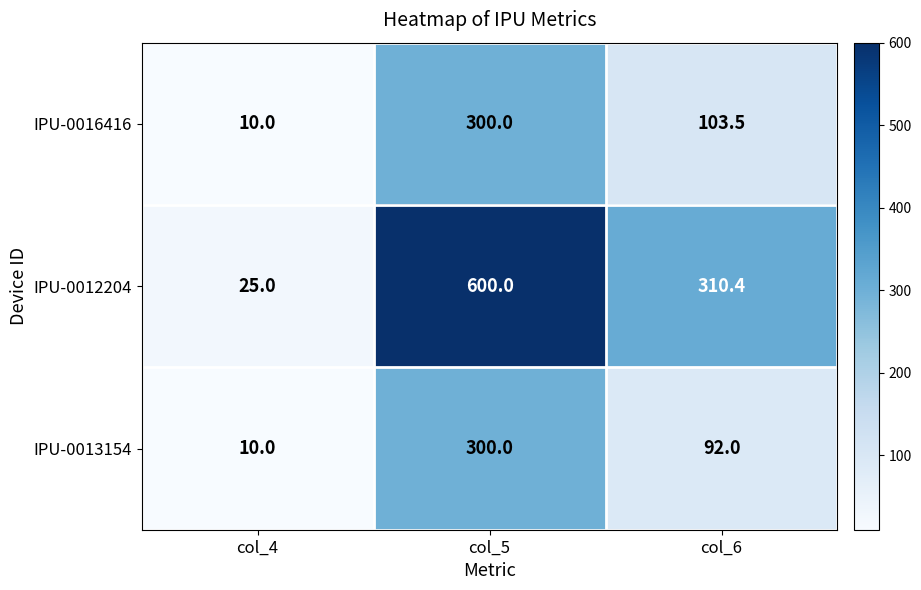

Which category has the highest value across all series?

col_5